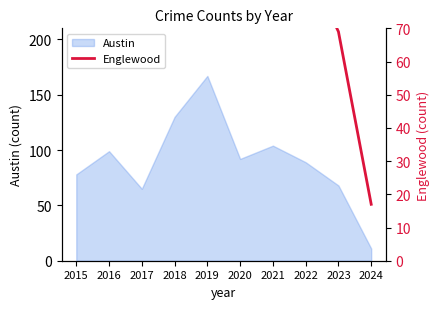

The value of Austin at 2020 is 49. True or false?

False